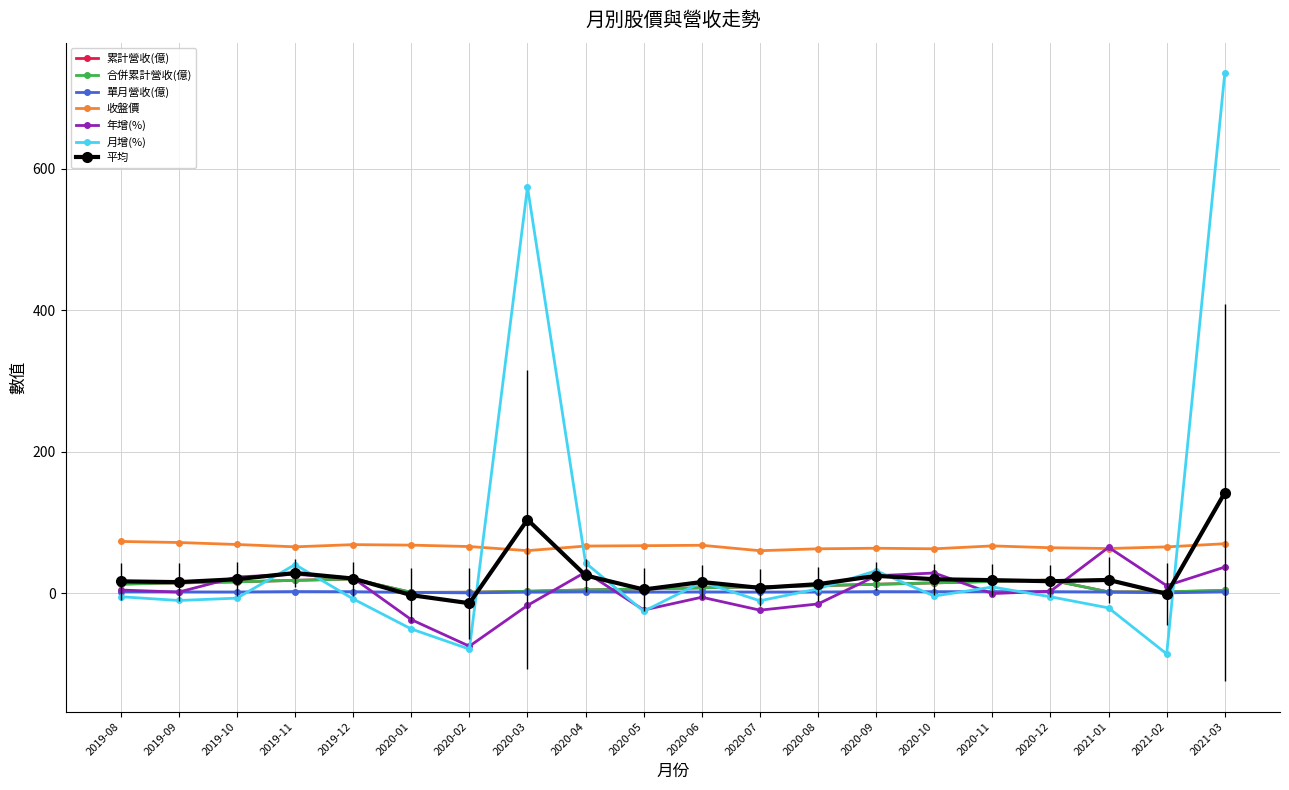

Is this an area chart (filled region under the line)?

No